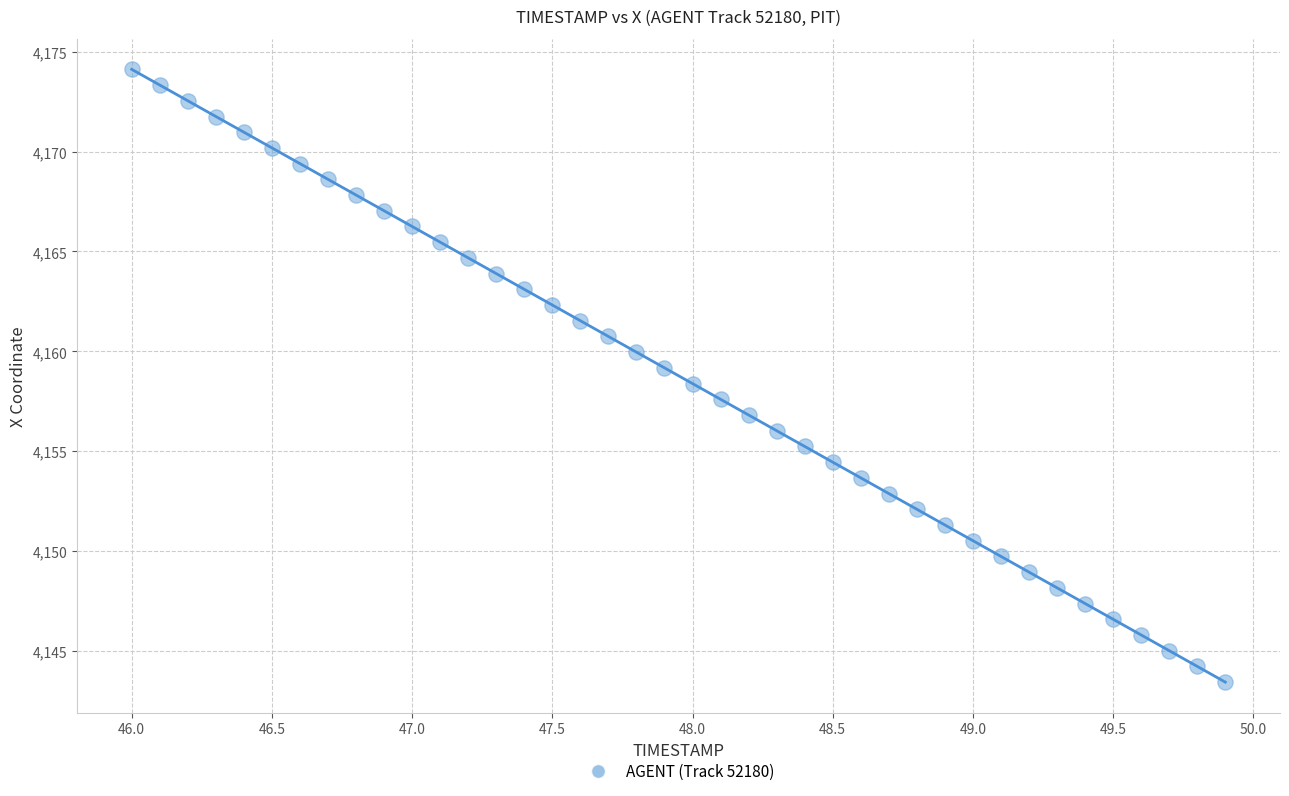

What is the range of Y values (max minus min)?

30.7